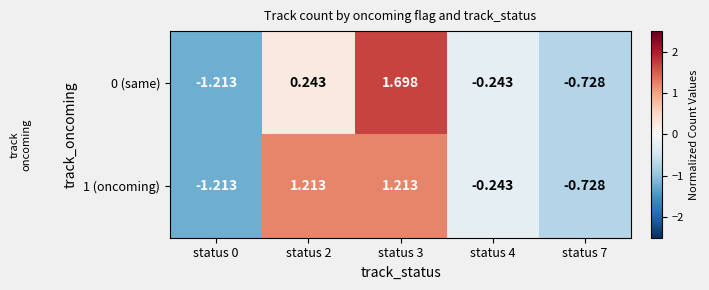

Is the value of 1 (oncoming) at status 2 greater than the value of 0 (same) at status 0?

Yes